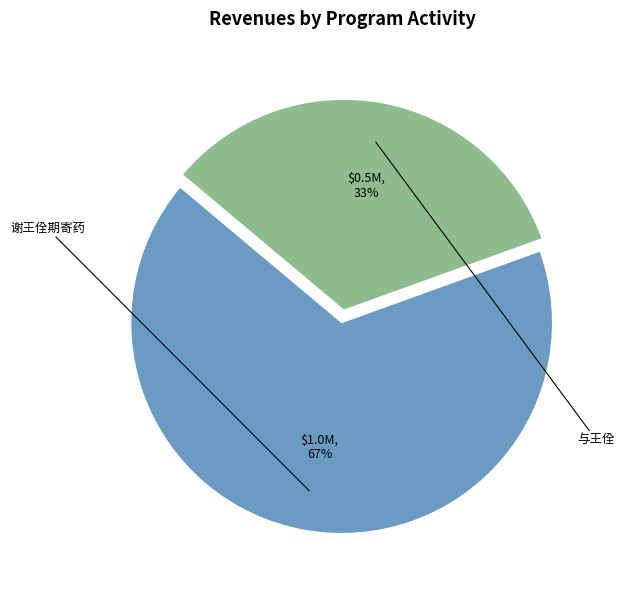

True or false: 谢王佺期寄药 accounts for 67% of the total.

True